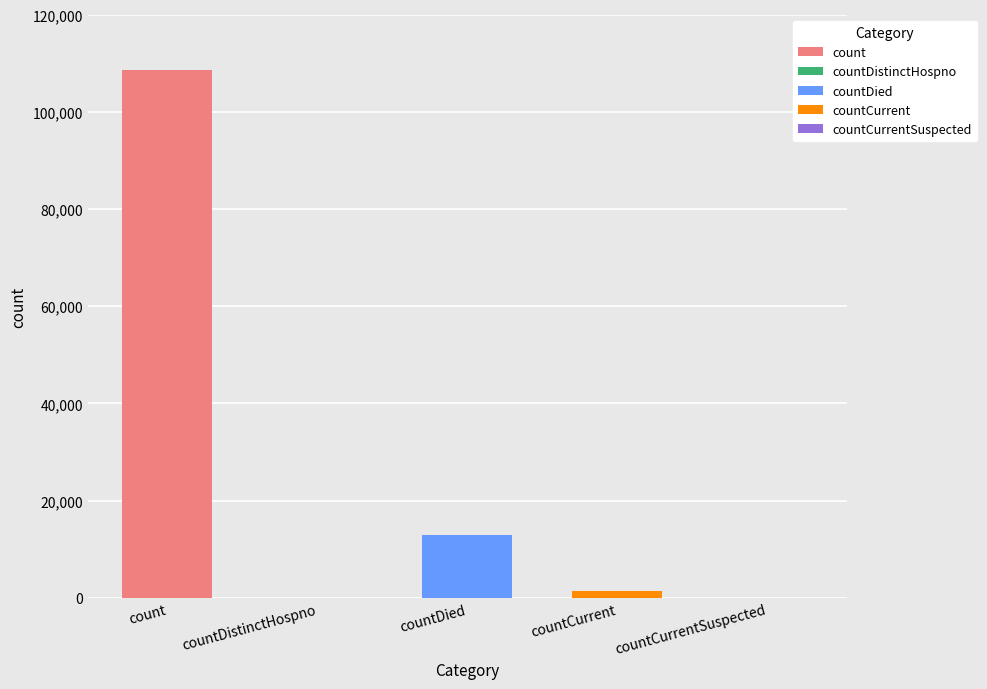

What is the label of the 5th bar from the right?

count